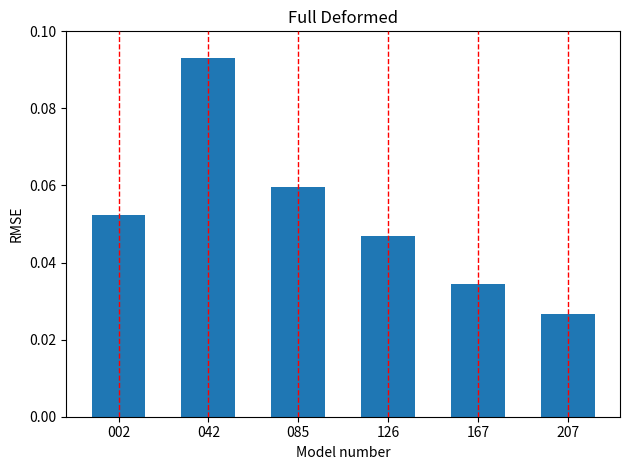

Between 042 and 085, which is larger?

042